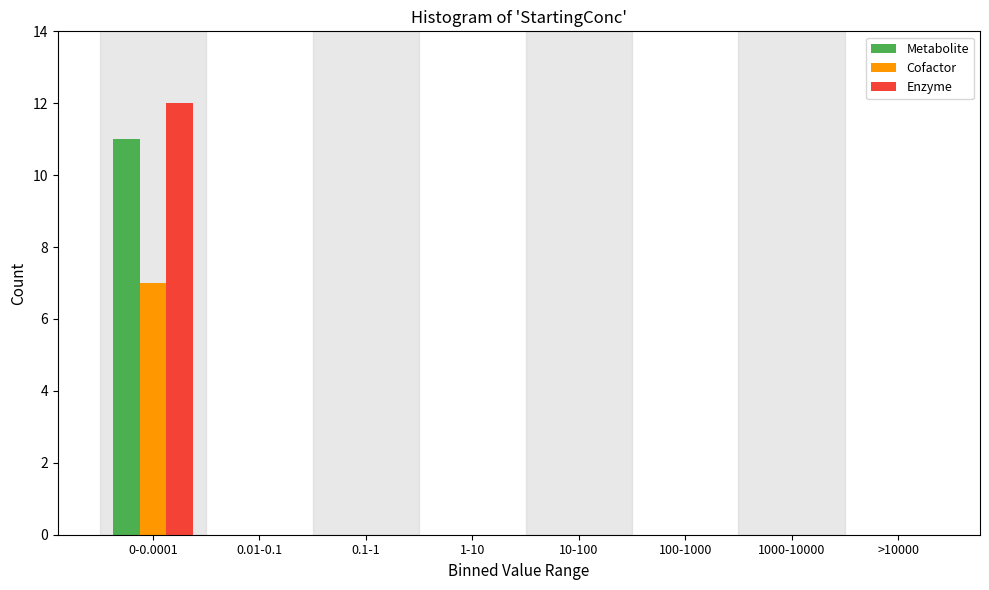

Reading right to left, transcribe all the data shown in this chart.

Metabolite: >10000=0	1000-10000=0	100-1000=0	10-100=0	1-10=0	0.1-1=0	0.01-0.1=0	0-0.0001=11
Cofactor: >10000=0	1000-10000=0	100-1000=0	10-100=0	1-10=0	0.1-1=0	0.01-0.1=0	0-0.0001=7
Enzyme: >10000=0	1000-10000=0	100-1000=0	10-100=0	1-10=0	0.1-1=0	0.01-0.1=0	0-0.0001=12